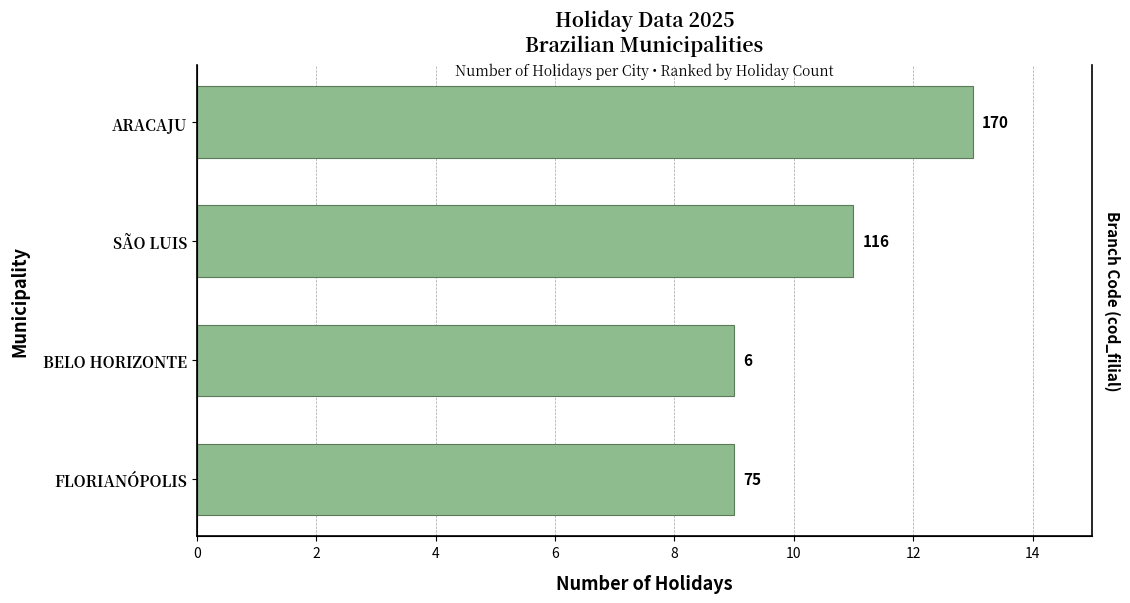

The chart shows a value of 9 at BELO HORIZONTE. True or false?

True